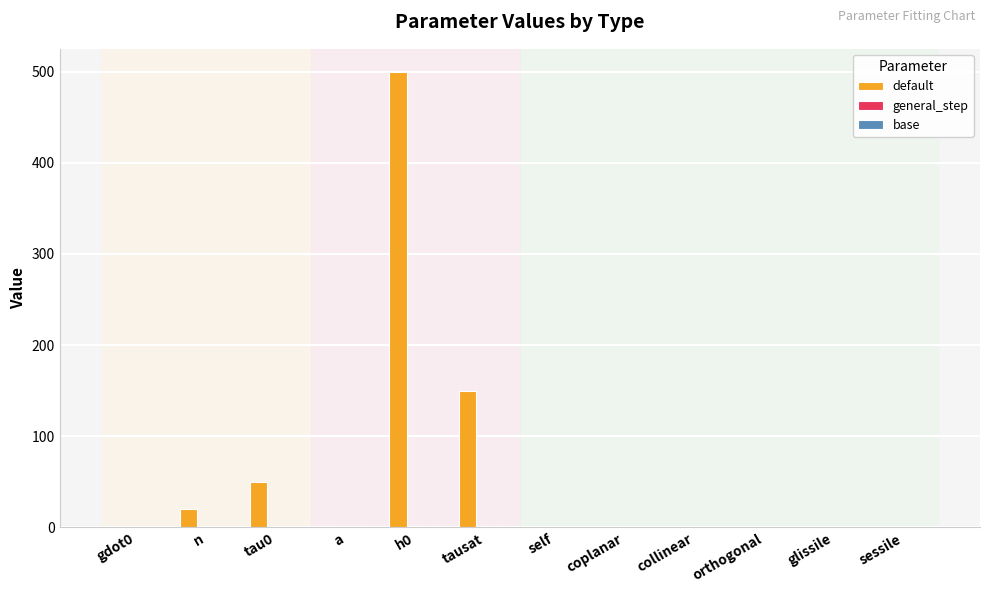

Where is default nearest to the value 250?

tausat